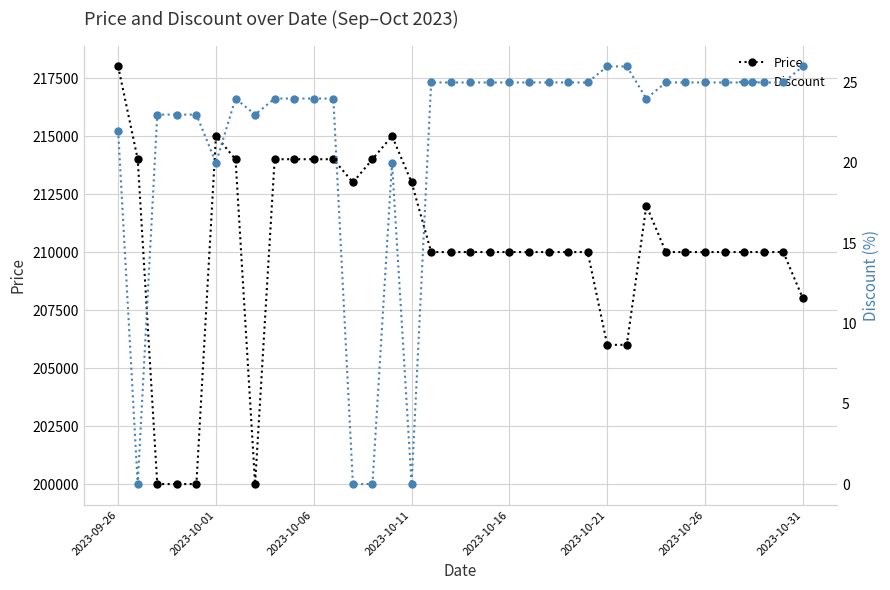

Is it true that Price equals 83776 at 8?

False